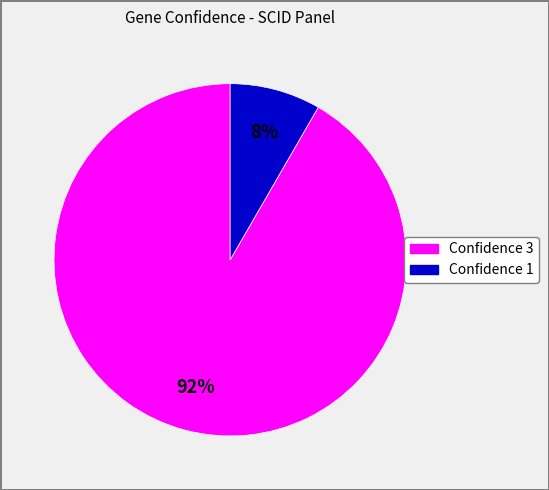

To the nearest percent, what is the average slice percentage?

50%